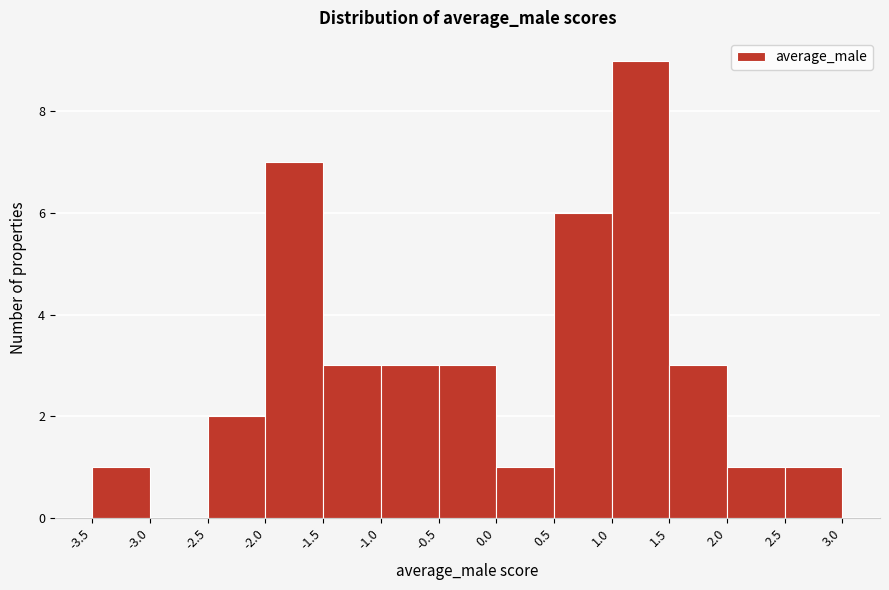

How tall is the bar that spans -2.0 to -1.5 on the x-axis? The values are not printed on the chart, so give them approximately, as read against the axis.

7